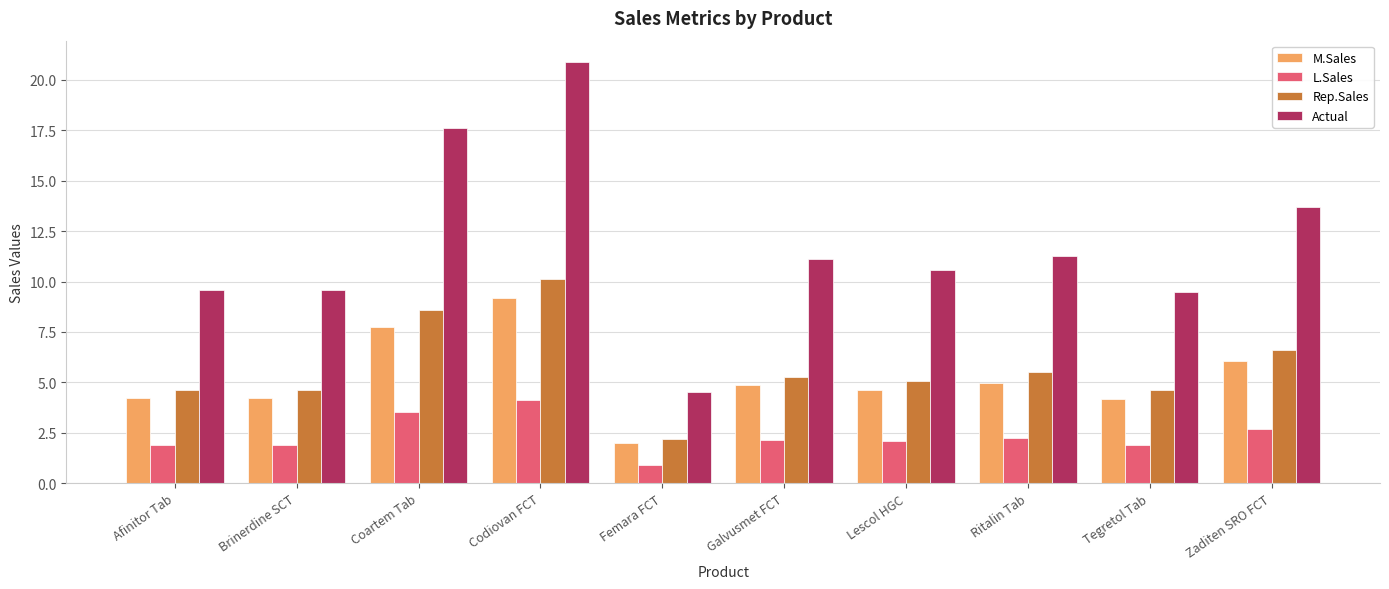

Read the L.Sales value at Coartem Tab.

3.5